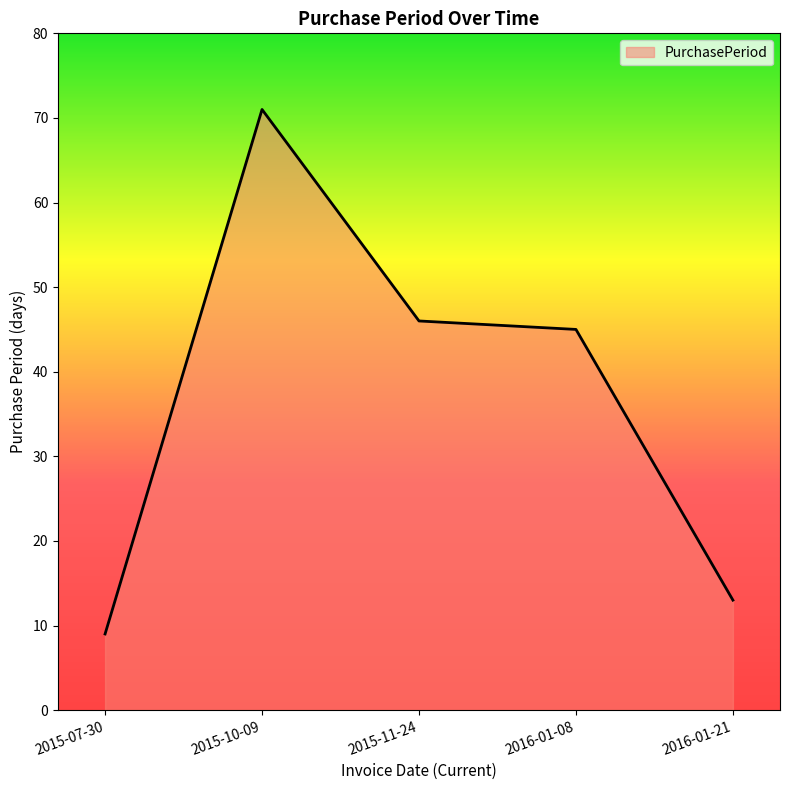

Is it true that the value at 2015-11-24 is 74?

False